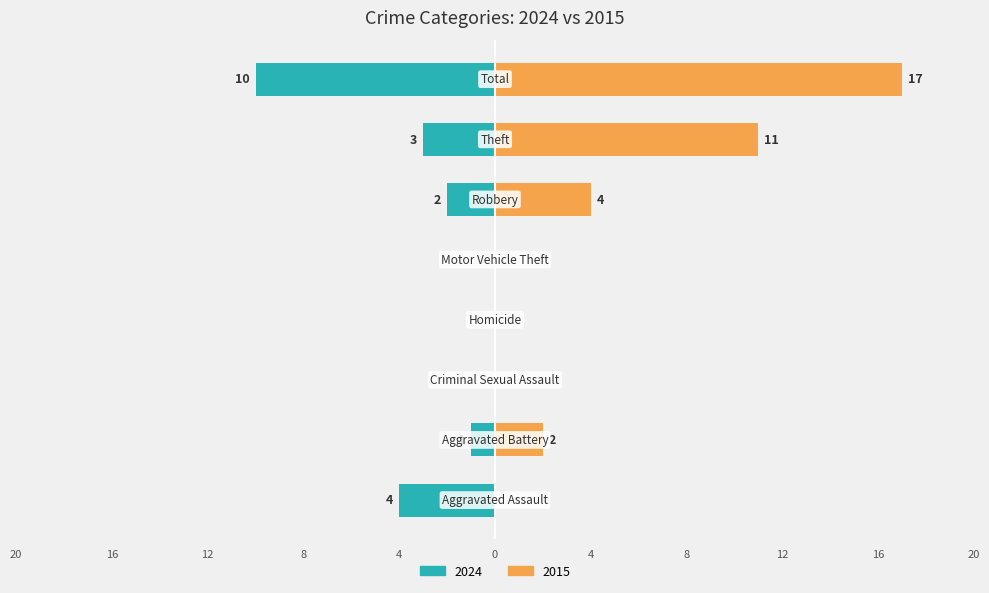

Is it true that Family equals 1 at Theft?

False